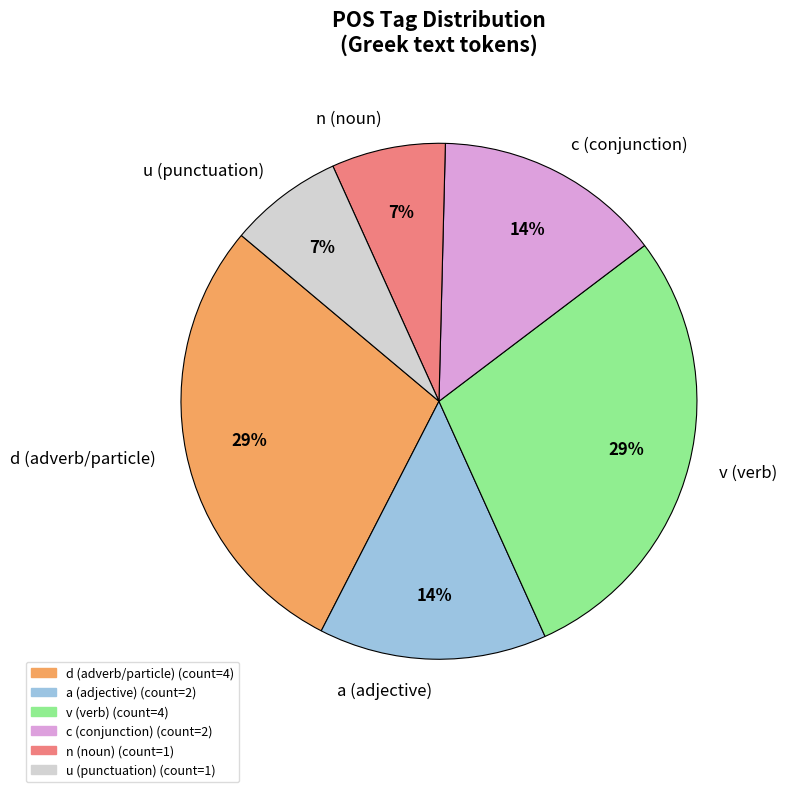

To the nearest percent, what is the average slice percentage?

17%